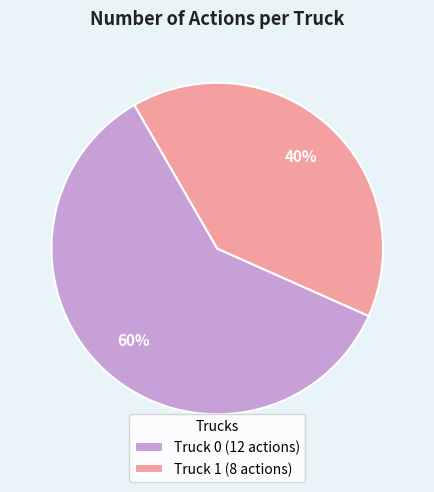

True or false: Truck 1 accounts for 53% of the total.

False